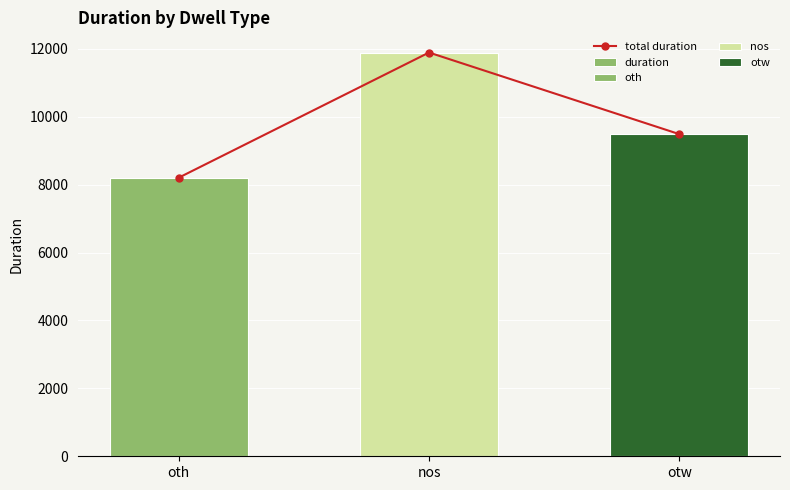

Reading left to right, extract all data points from this chart.

total duration: oth=8204	nos=11889	otw=9486
duration: oth=8204	nos=11889	otw=9486